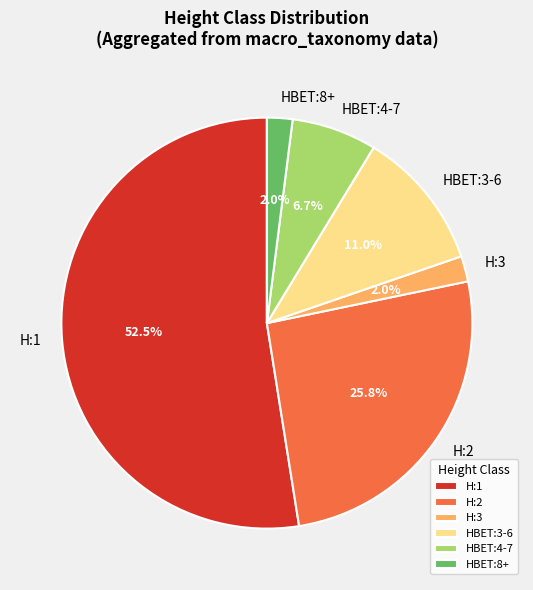

Which slice represents more than half of the pie?

H:1